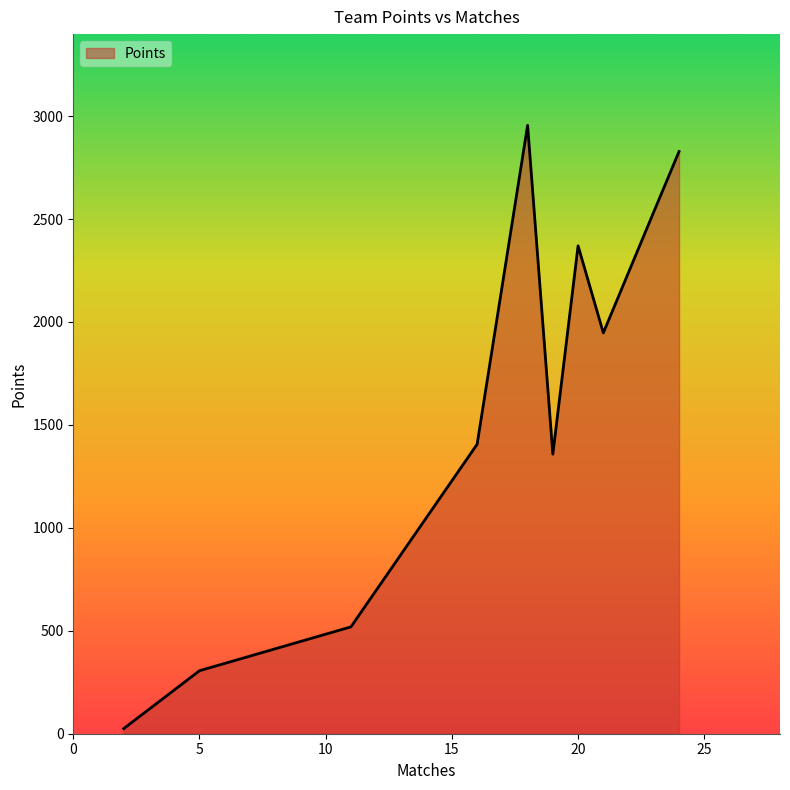

What is the maximum value shown in the chart?

2955